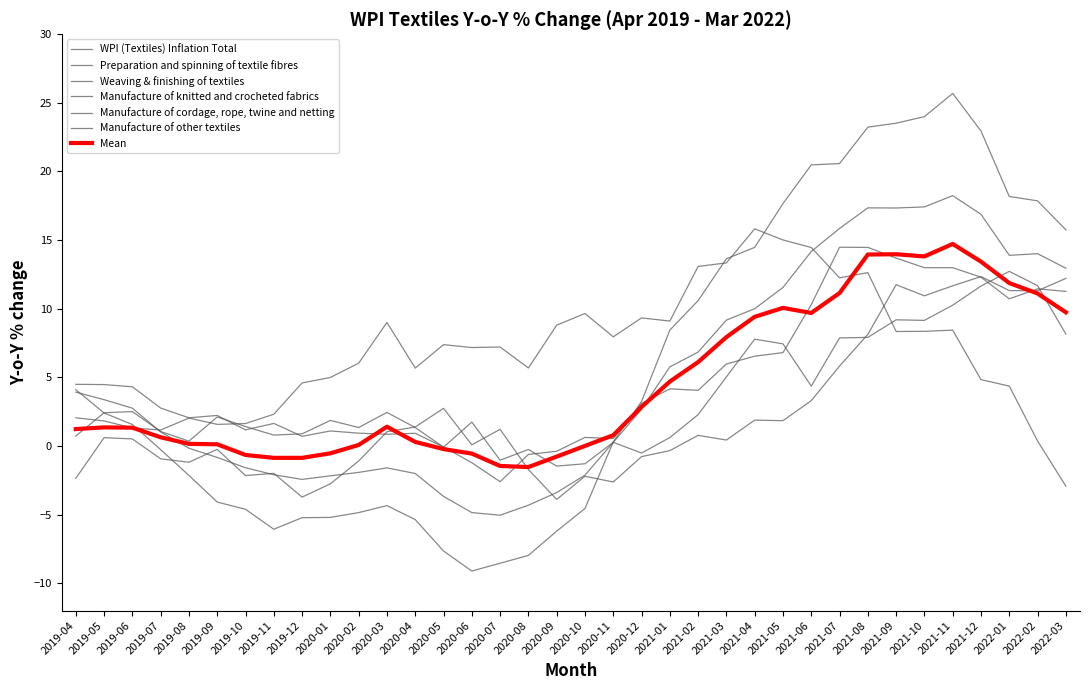

What is the total value across all series at 2021-11?

87.3